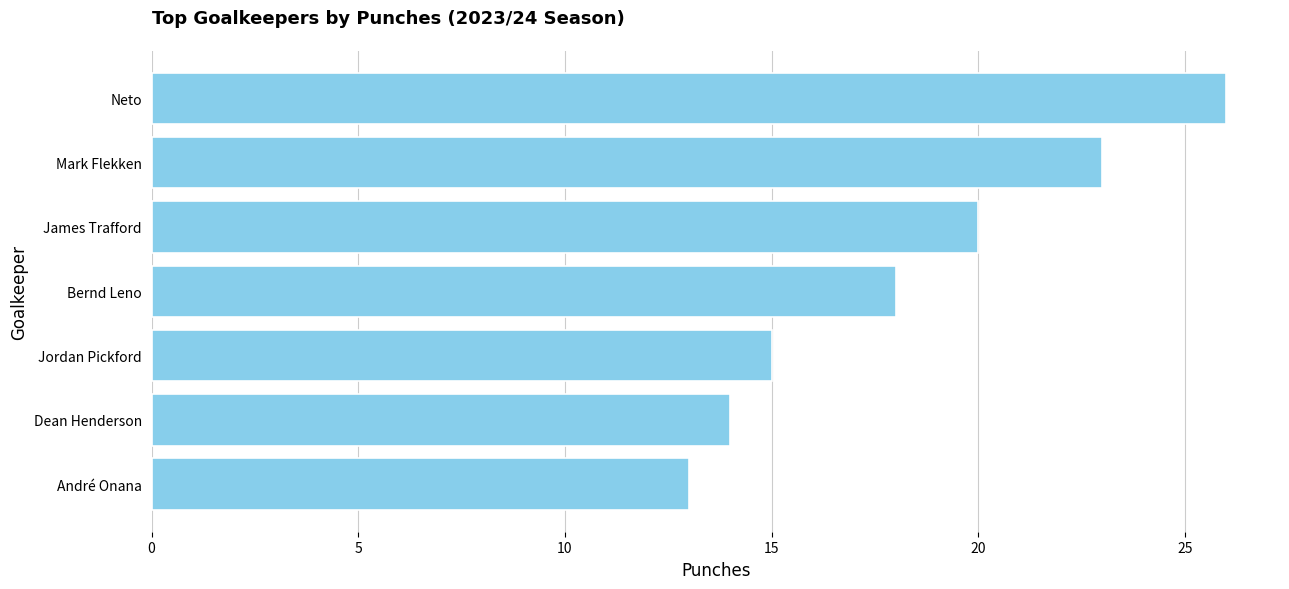

The chart shows a value of 10 at Jordan Pickford. True or false?

False